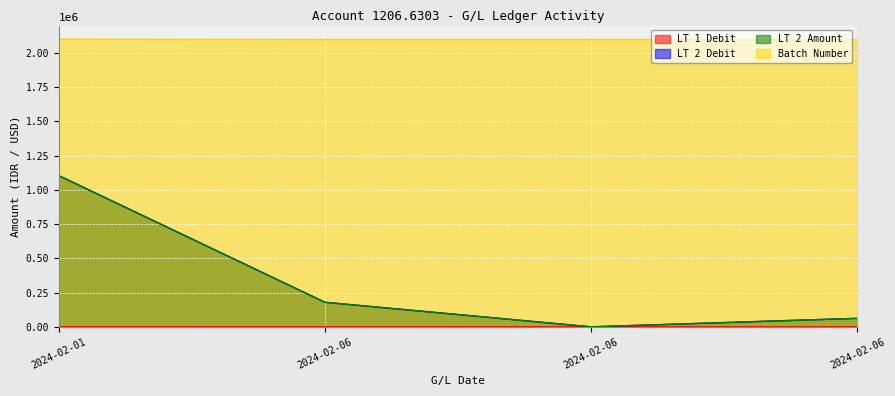

At how many categories does at least one series exceed 535995?

4